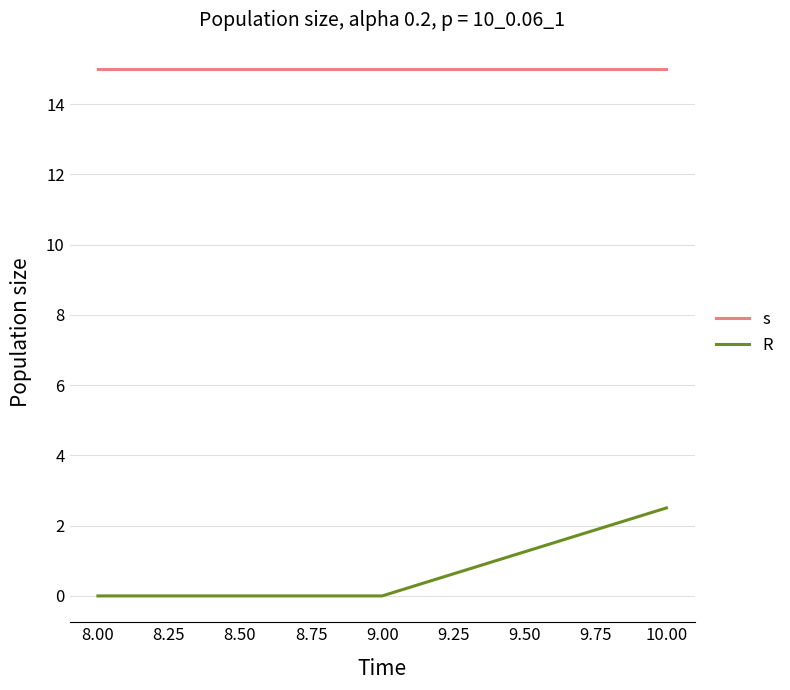

The s series shows 15.0 at 9.00. True or false?

True